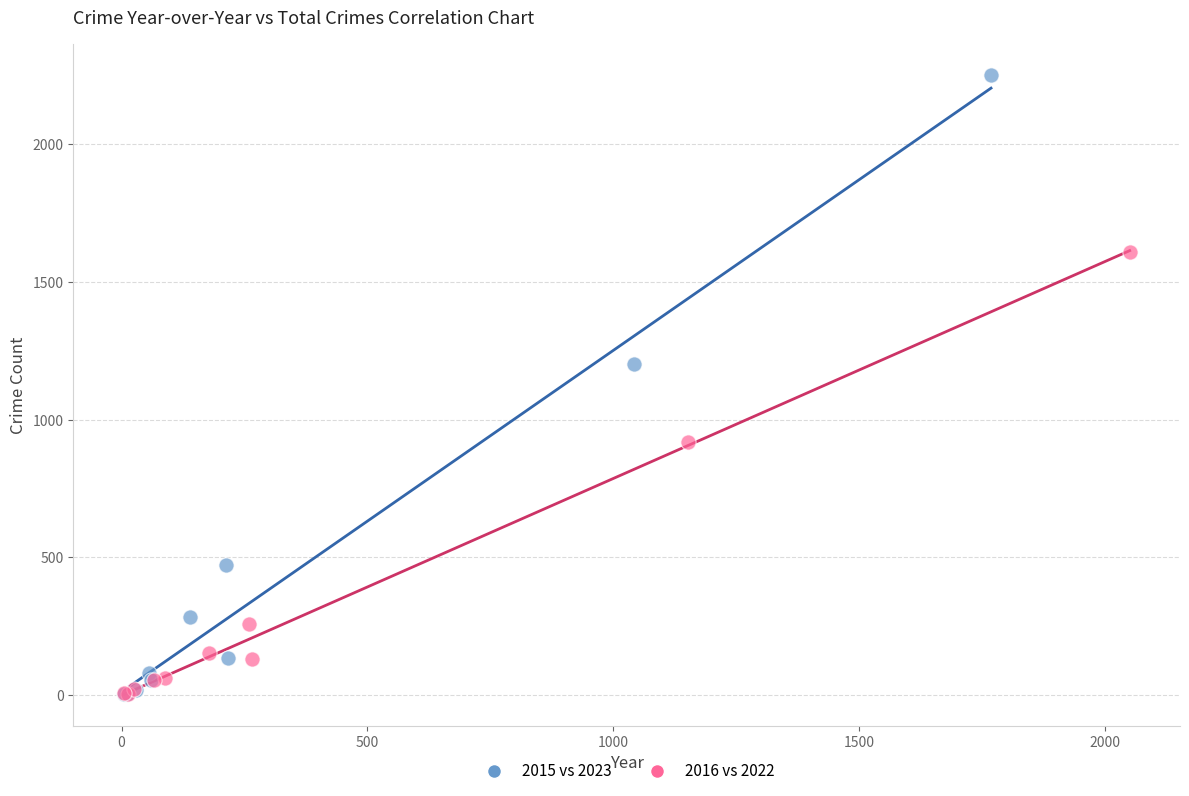

Which series has the largest Y range (max minus min)?

2015 vs 2023